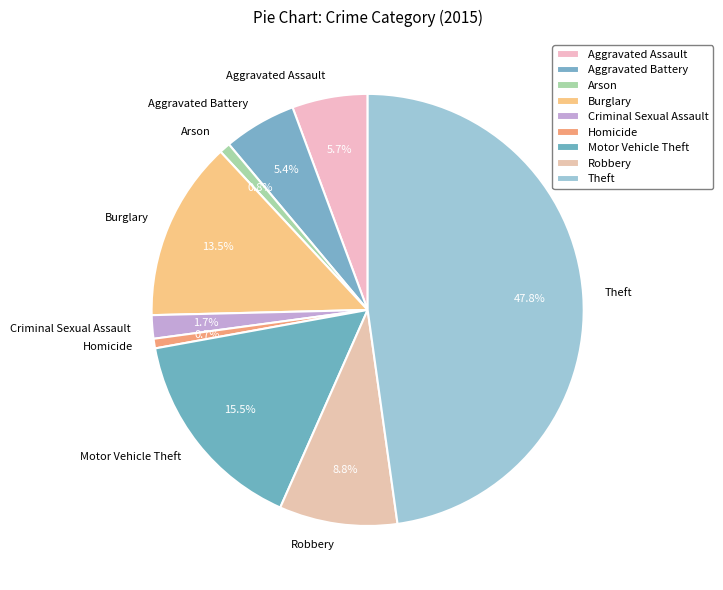

Is there any slice that represents more than half of the pie?

No